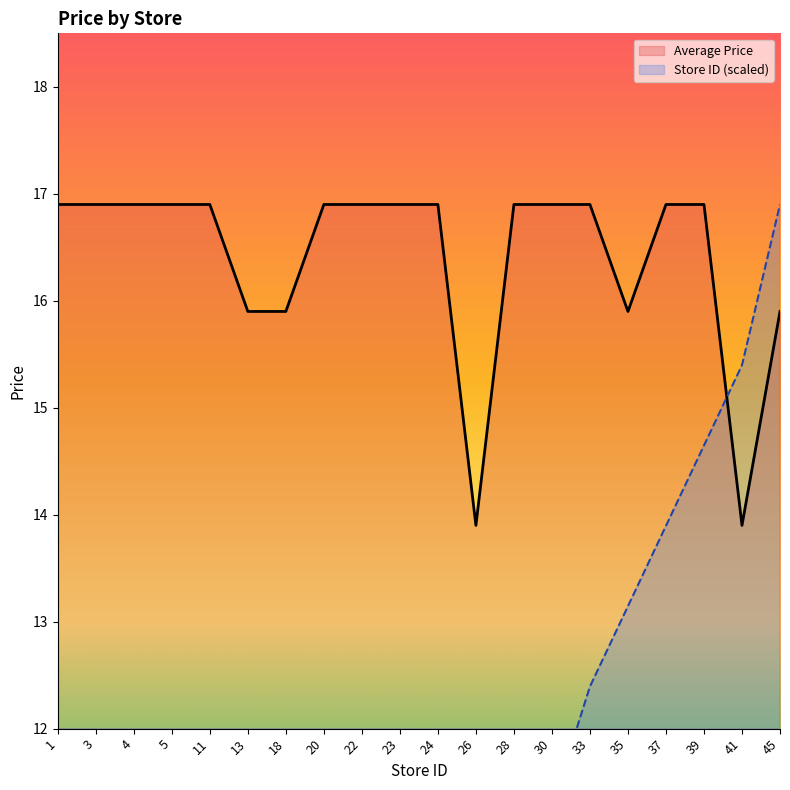

What is the difference between the second highest and minimum values in the Store ID (normalized) series?

15.0